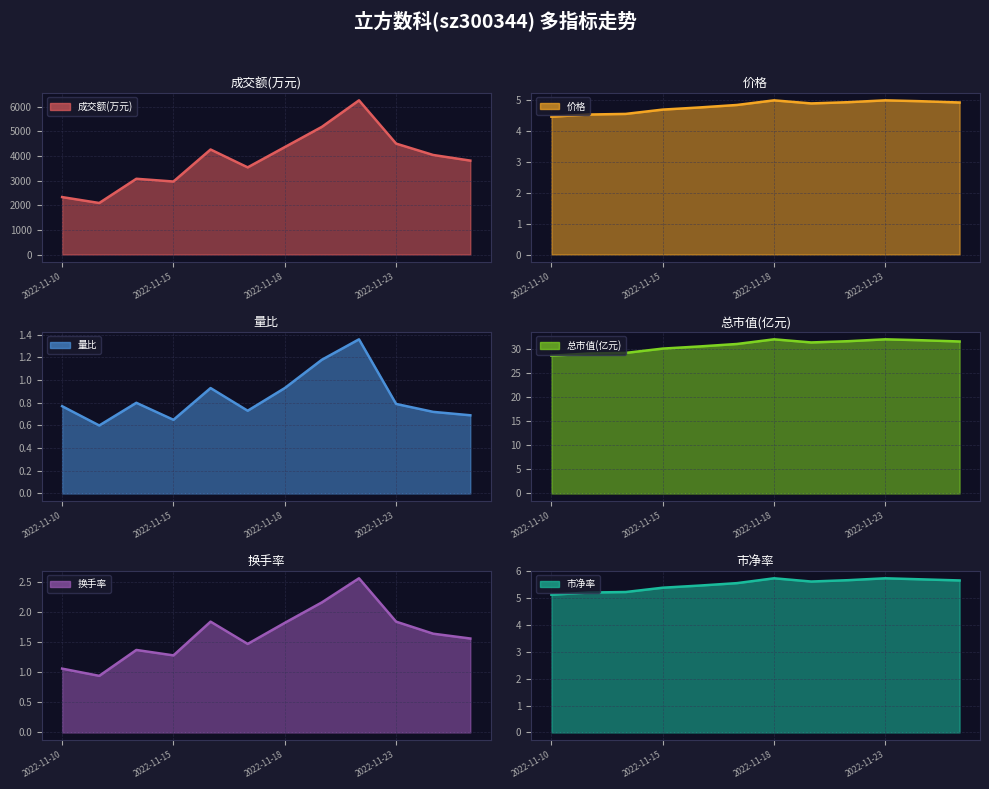

What is the greatest value displayed?

6266.0